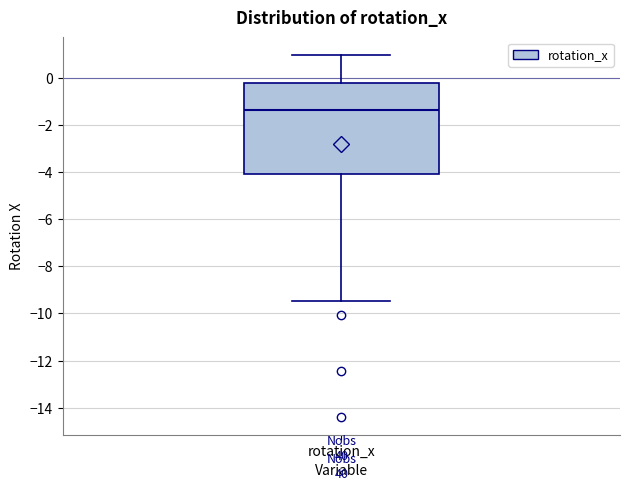

Transcribe this box plot: give where the median line is, the range the box spans, and where the two whiskers end, as read against the y-axis. The values are not printed on the chart, so give them approximately, as read against the axis.

median -1.4, box -4.0 to -0.2, whiskers -9.4 to 1.0